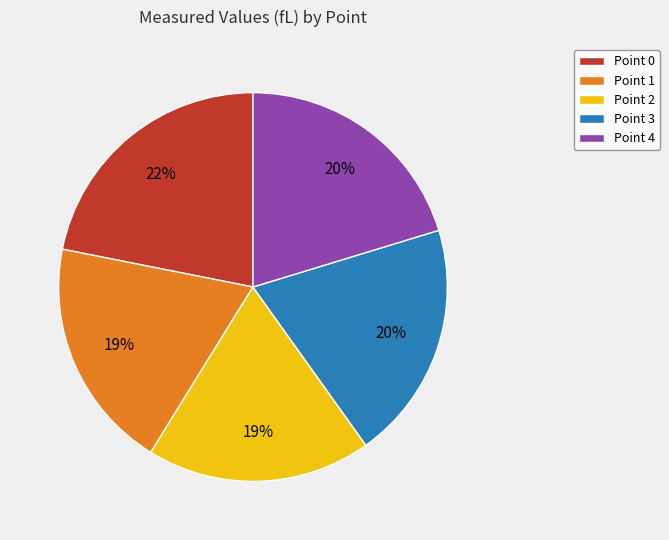

What is the largest slice in the pie chart?

Point 0